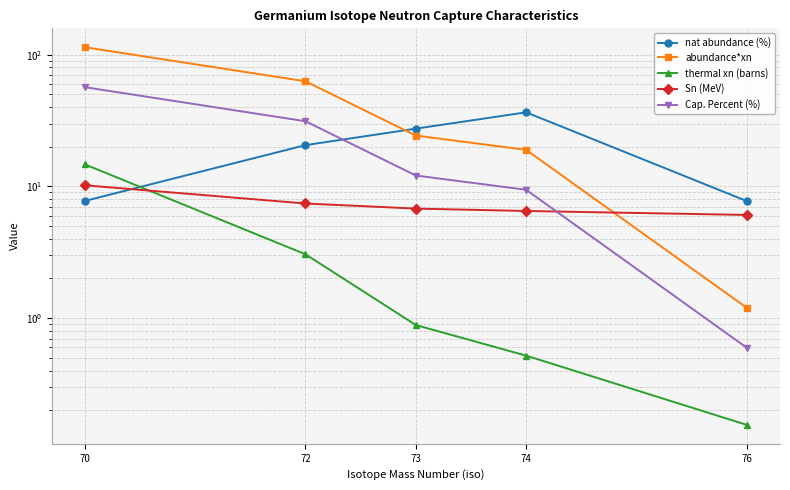

Does the chart display data point markers on the line(s)?

Yes